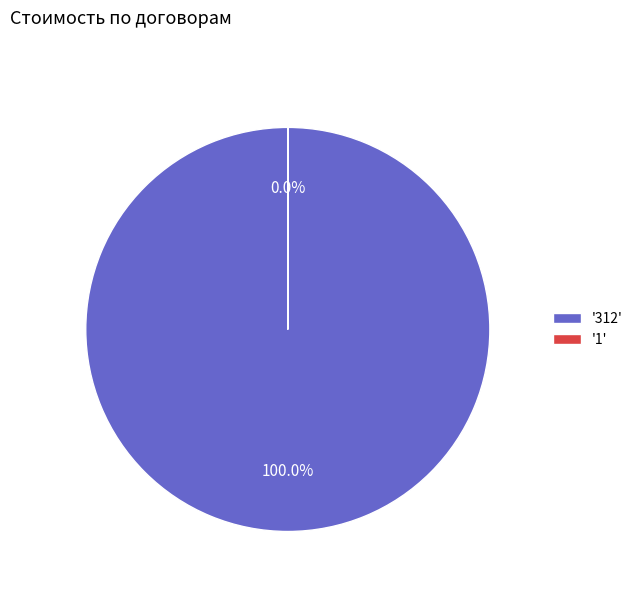

Rank the categories by value from lowest to highest.

1, 312